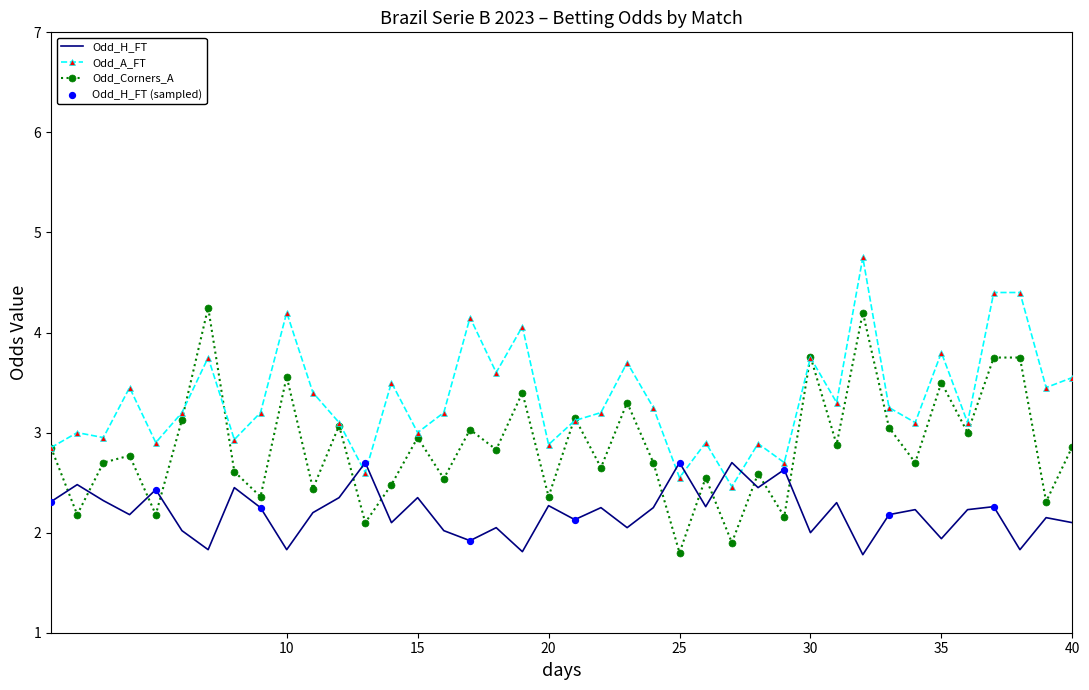

Which series has the widest spread of values?

Odd_Corners_A